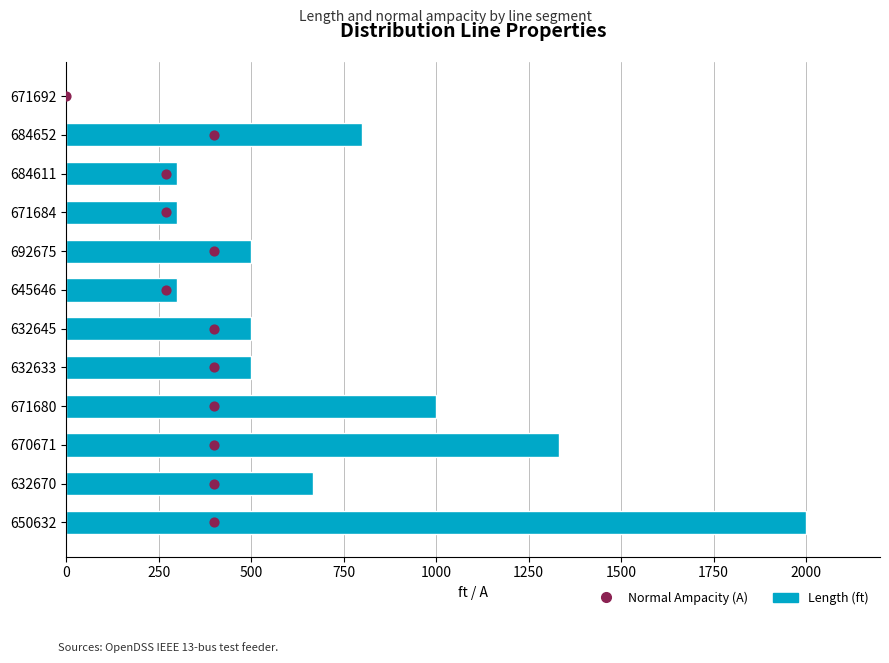

What is the change in value from 650632 to 671692?

-2000